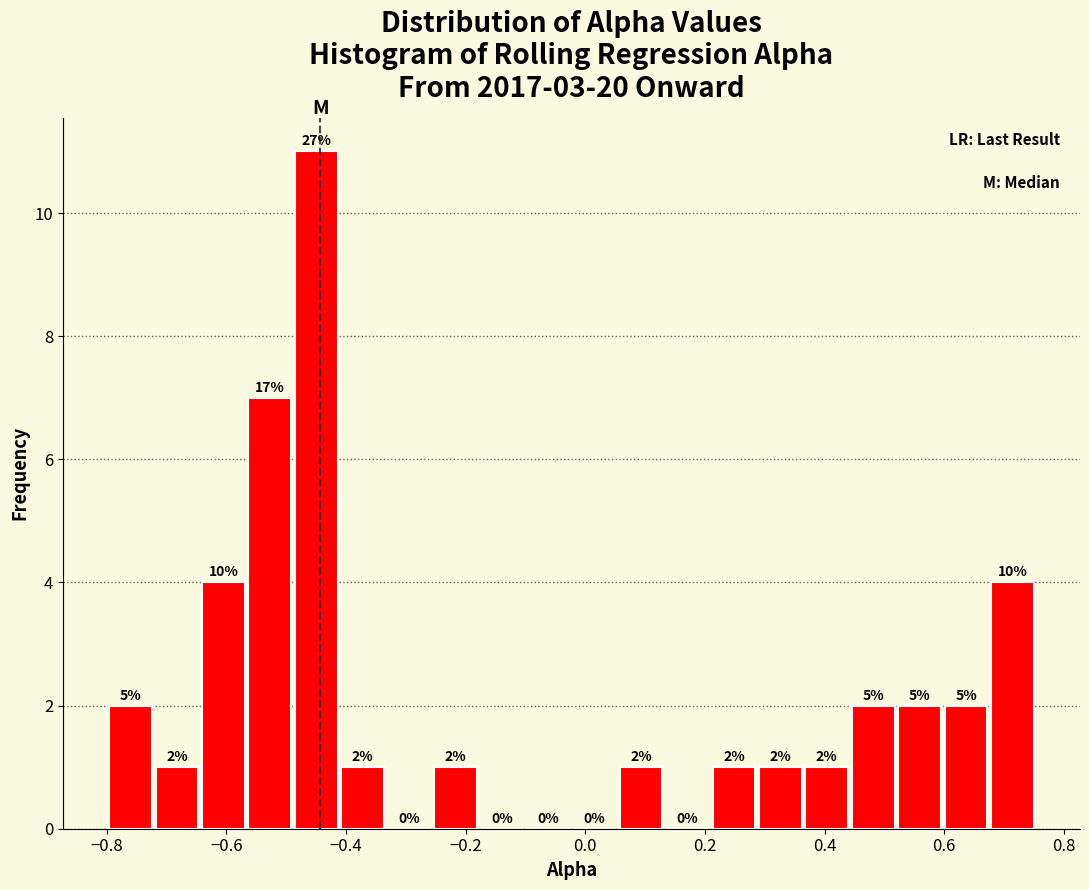

Around what value on the x-axis is the tallest bar? Give the approximate position of its centre, as read against the axis.

-0.44